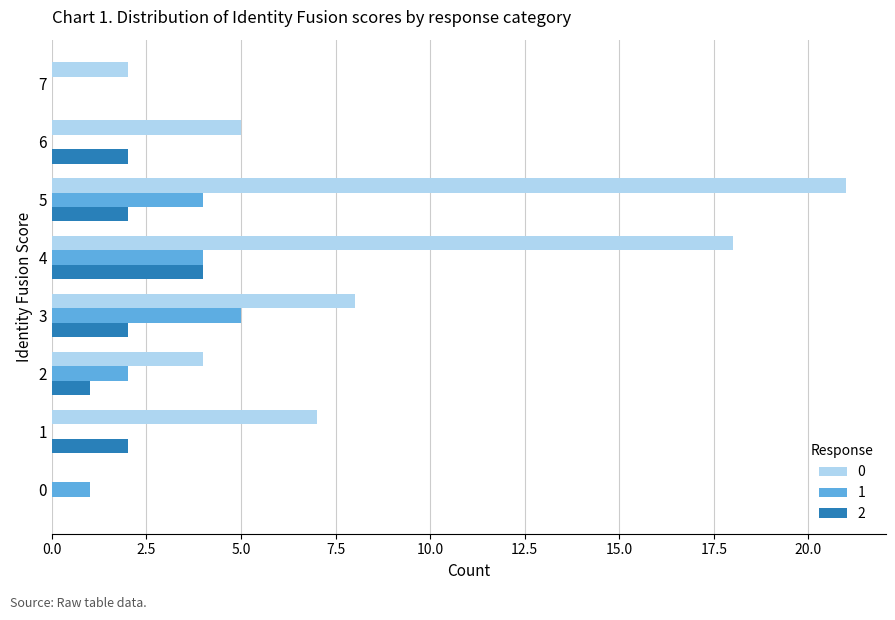

The value of 1 at 3 is 7. True or false?

False